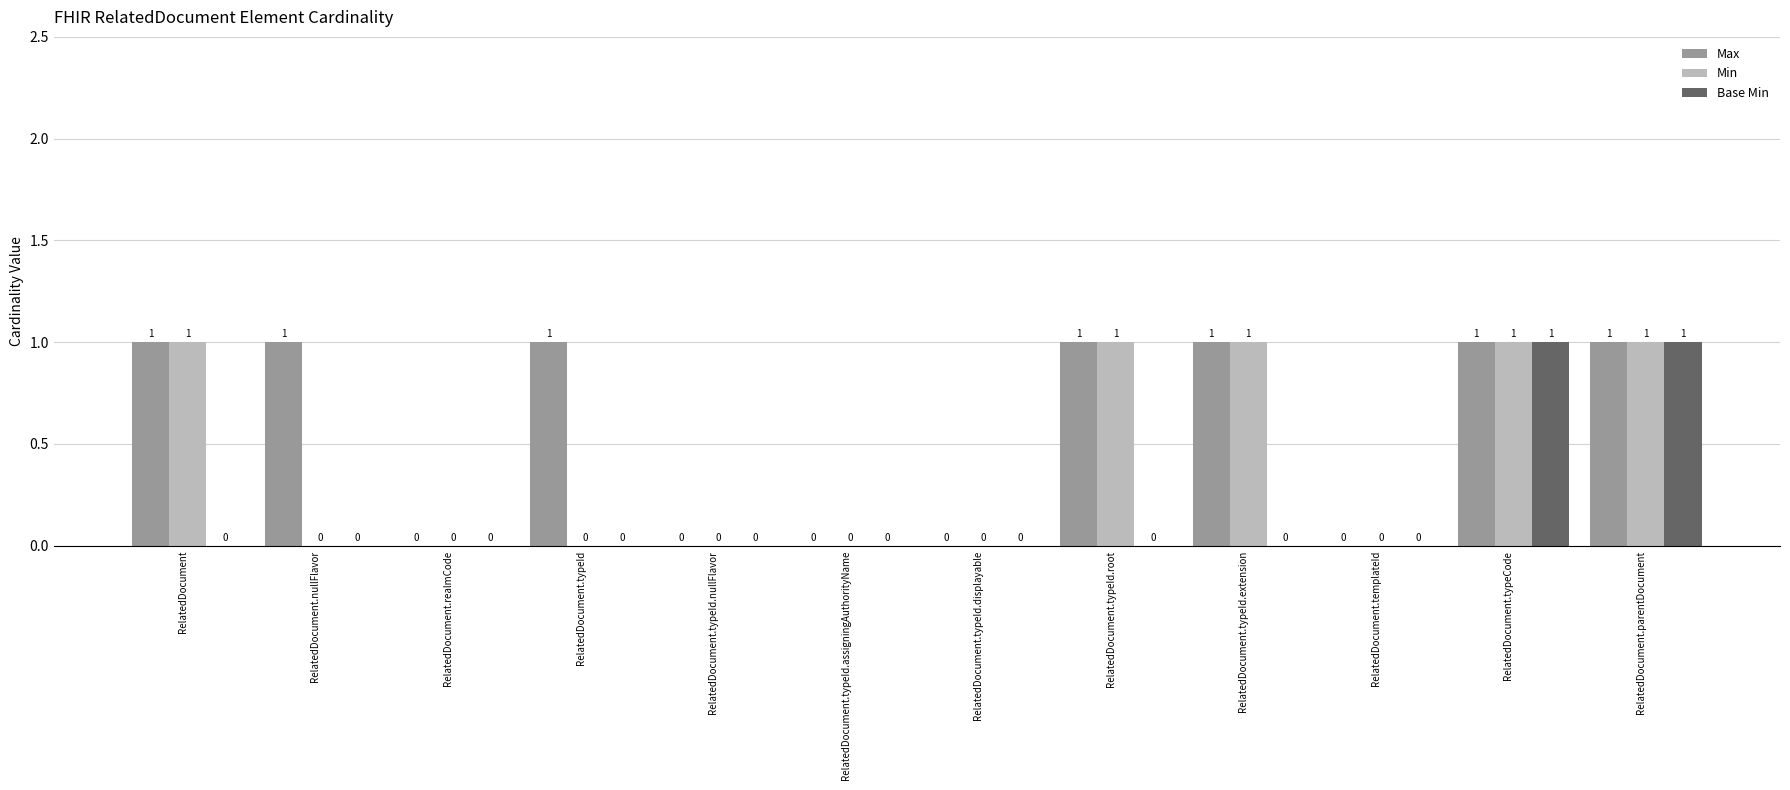

Between RelatedDocument and RelatedDocument.nullFlavor, which series saw the biggest shift?

Min